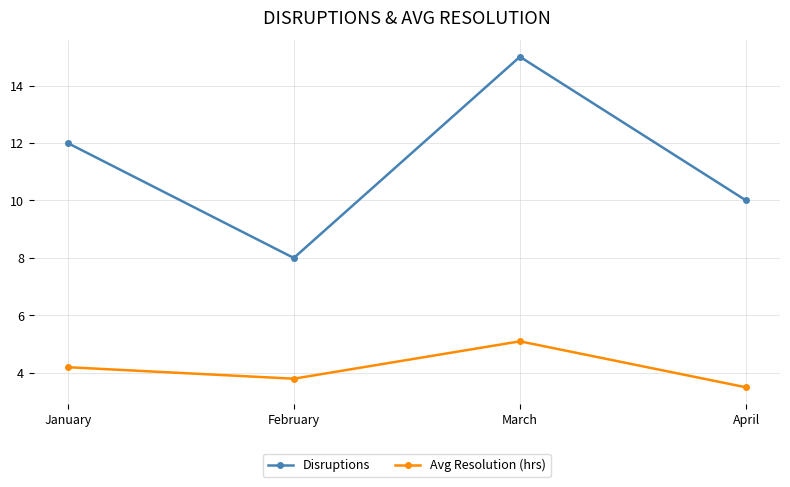

How many lines are shown in the chart?

2